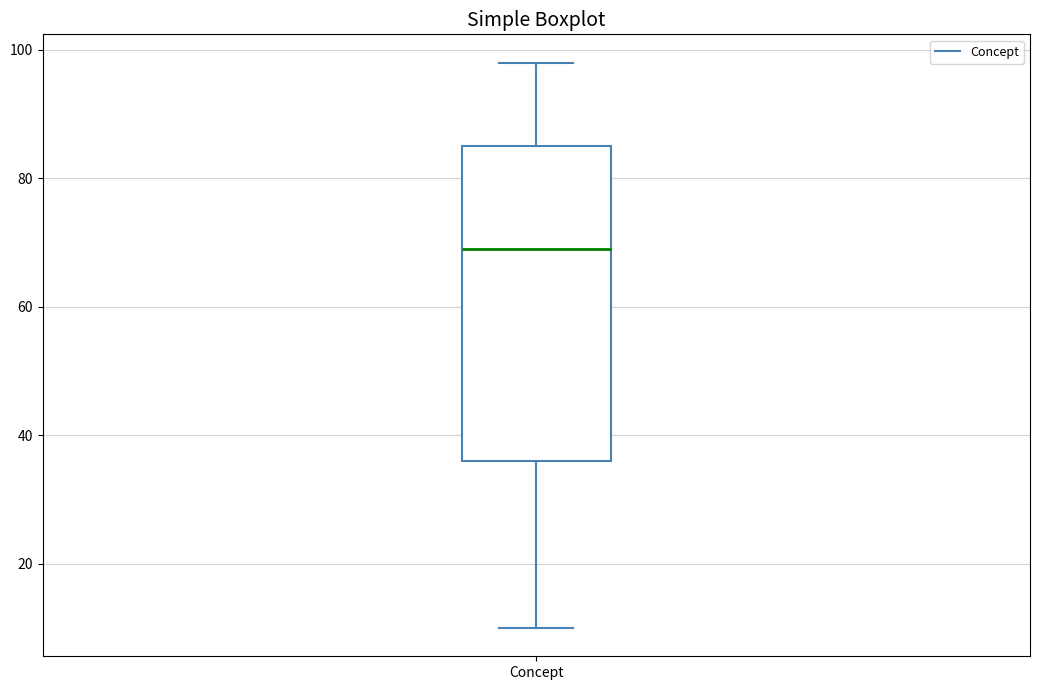

Transcribe this box plot: give where the median line is, the range the box spans, and where the two whiskers end, as read against the y-axis. The values are not printed on the chart, so give them approximately, as read against the axis.

median 70, box 36 to 86, whiskers 10 to 98